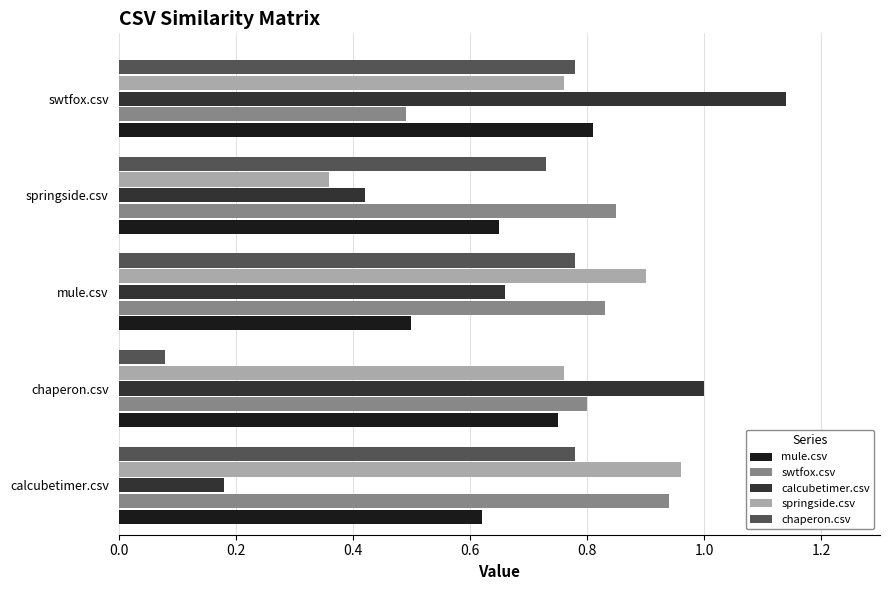

Rank the series by their maximum value, from lowest to highest.

chaperon.csv, mule.csv, swtfox.csv, springside.csv, calcubetimer.csv